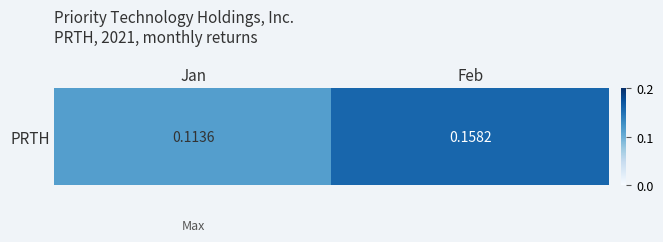

Is it true that the value at Jan is 0.1?

True